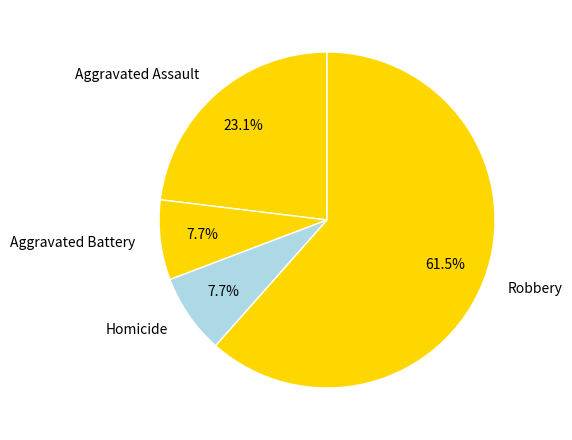

True or false: Aggravated Battery accounts for 1% of the total.

False